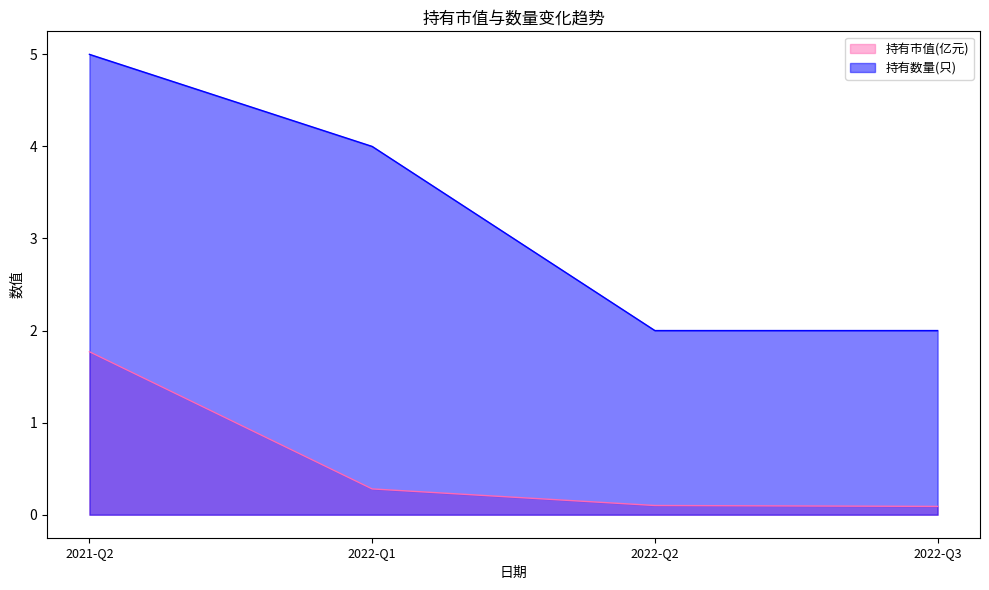

What is the label of the 3rd point from the left?

2022-Q2